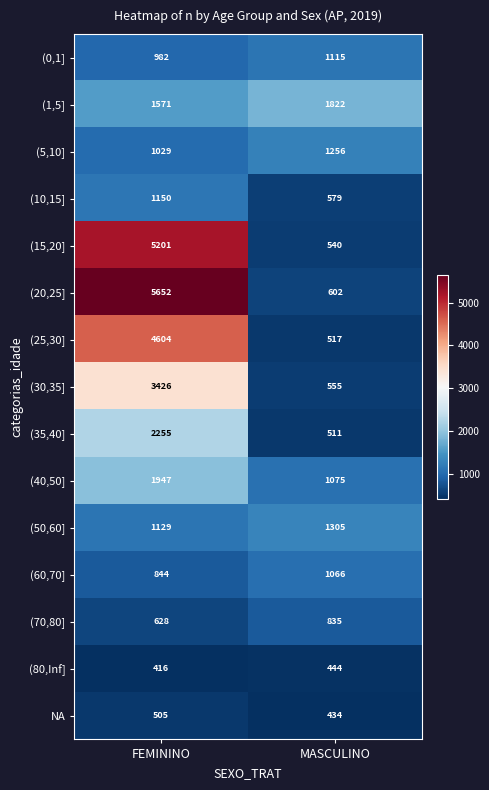

What is the total value across all series at FEMININO?

31339